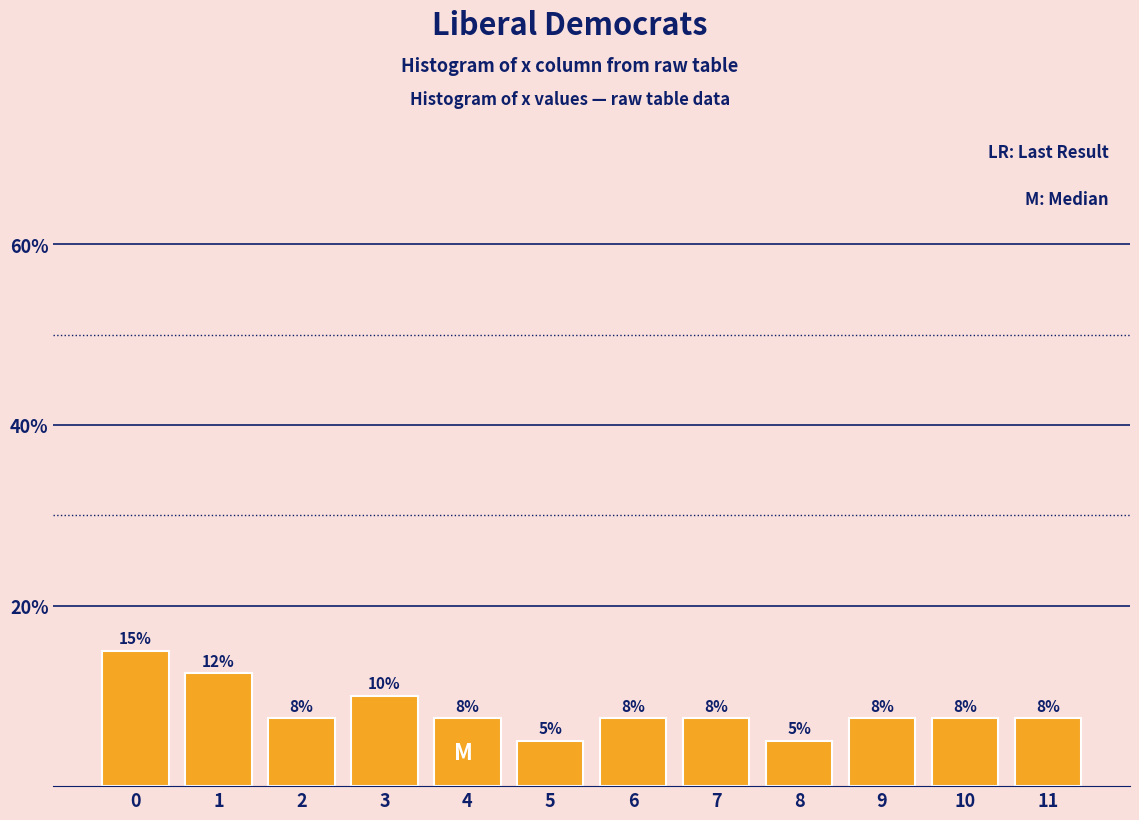

Does the chart contain any negative values?

No